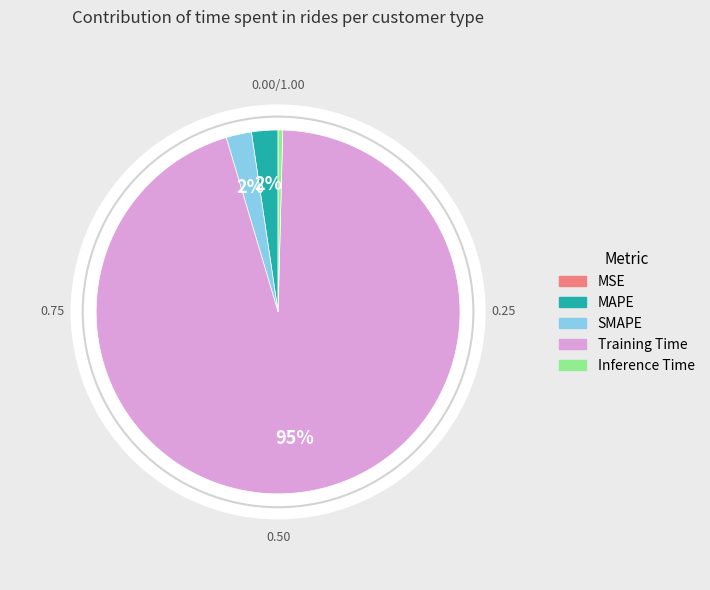

To the nearest percent, what is the combined percentage of Training Time and MAPE?

97%